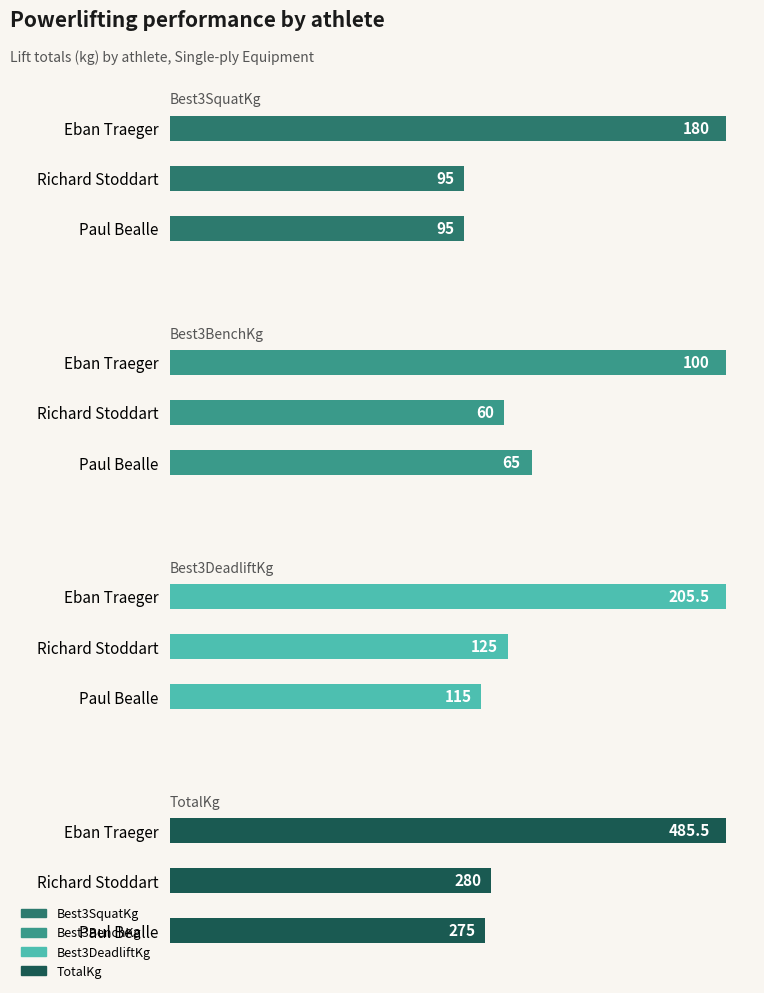

What is the spread (max minus min) of values at Eban Traeger?

385.5